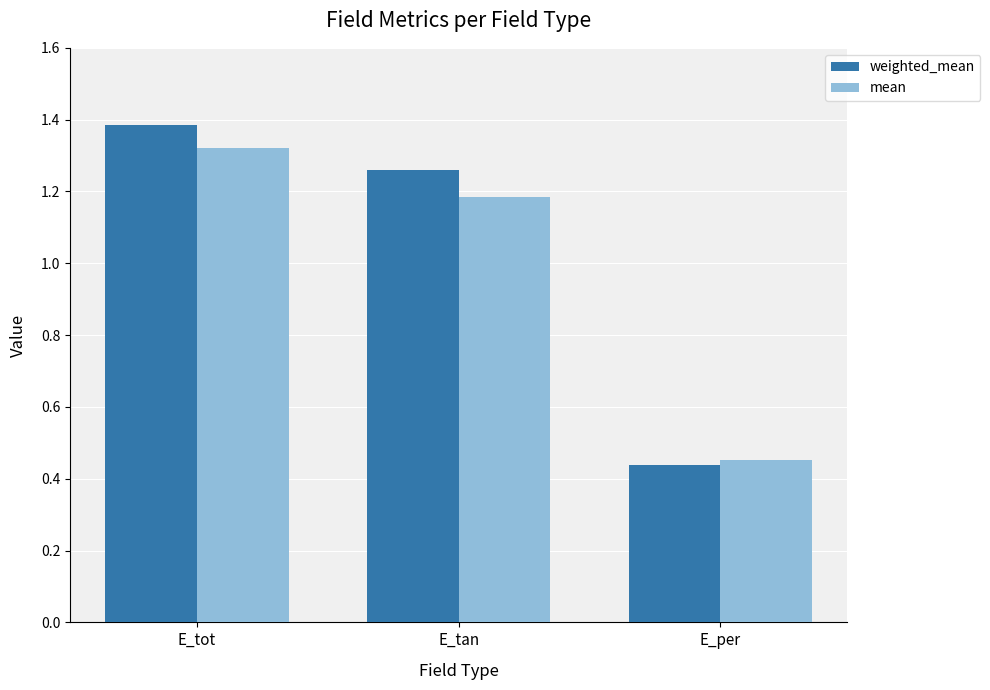

Which series has the largest range (max minus min)?

weighted_mean